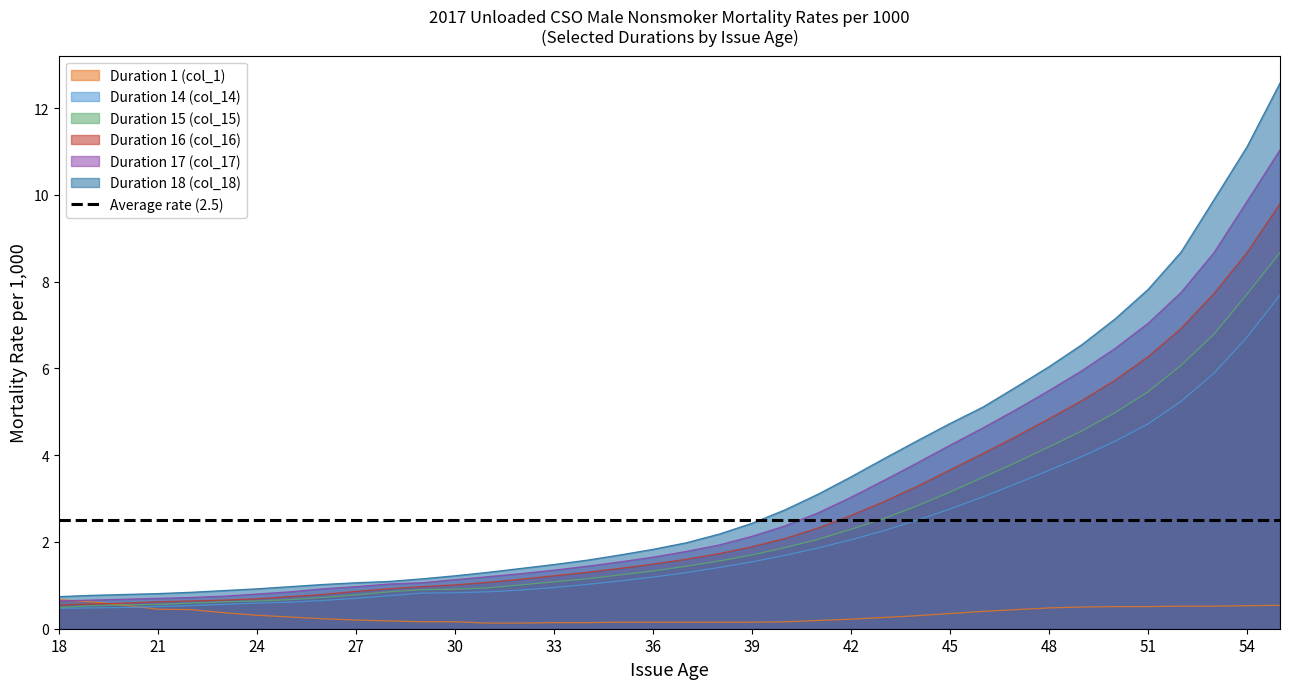

At which label does Duration 1 (col_1) reach its minimum?

31